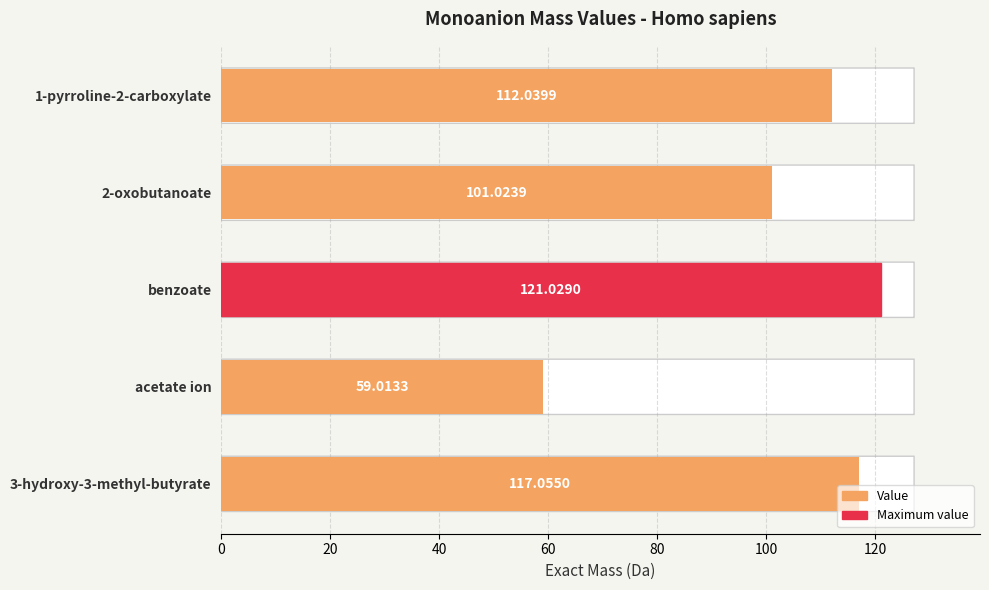

Which label corresponds to the largest value in the chart?

benzoate